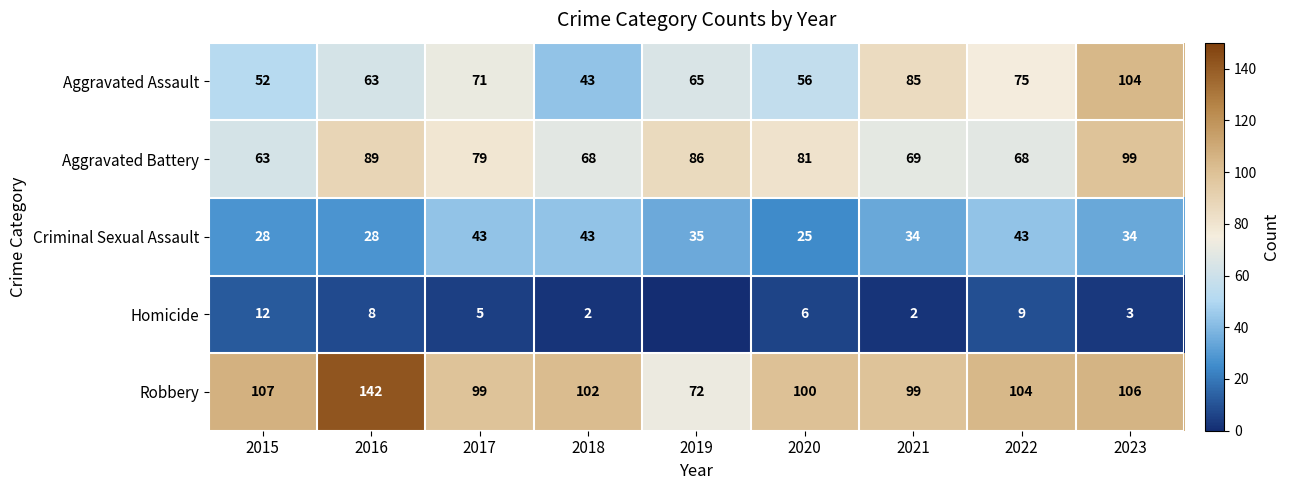

What is the difference between the second highest and minimum values in the Aggravated Assault series?

42